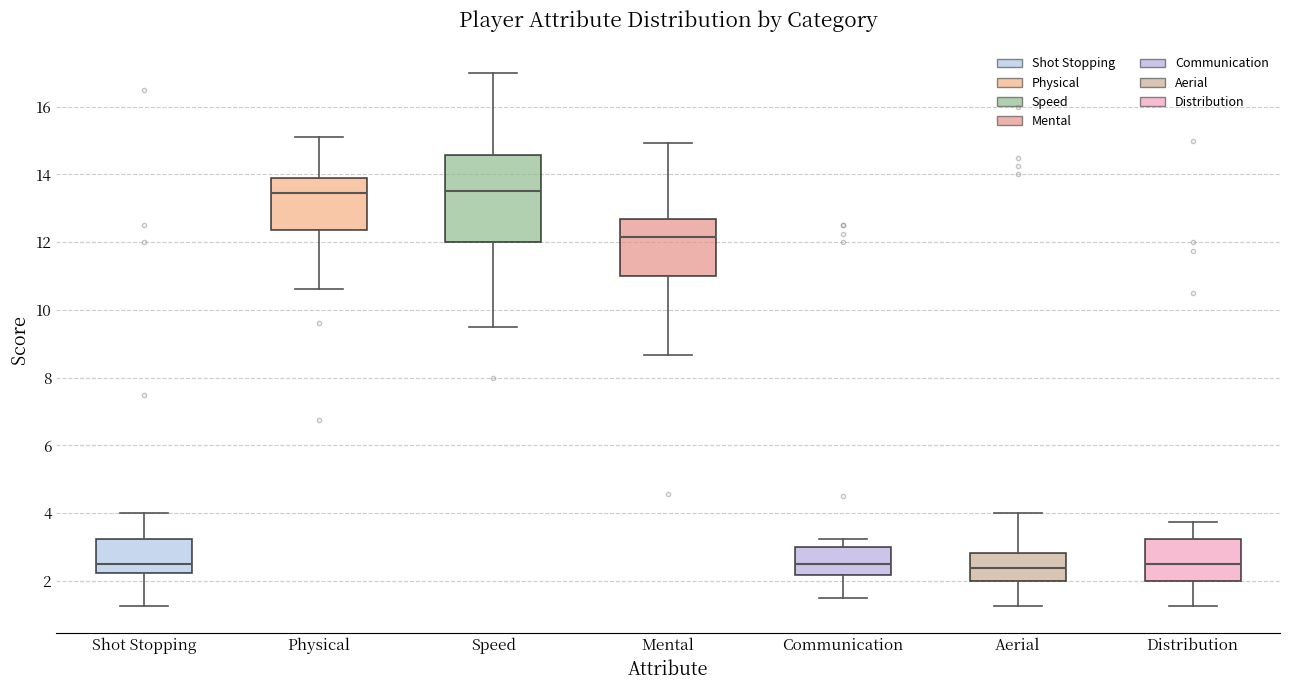

Comparing the boxes themselves (not the whiskers), which one is the tallest?

Speed